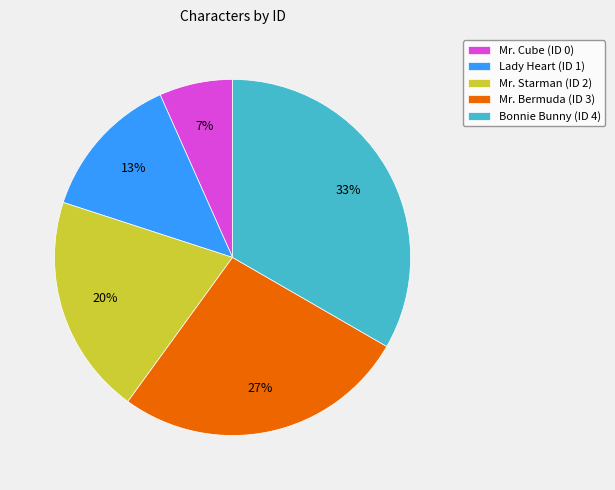

To the nearest percent, what is the average slice percentage?

20%